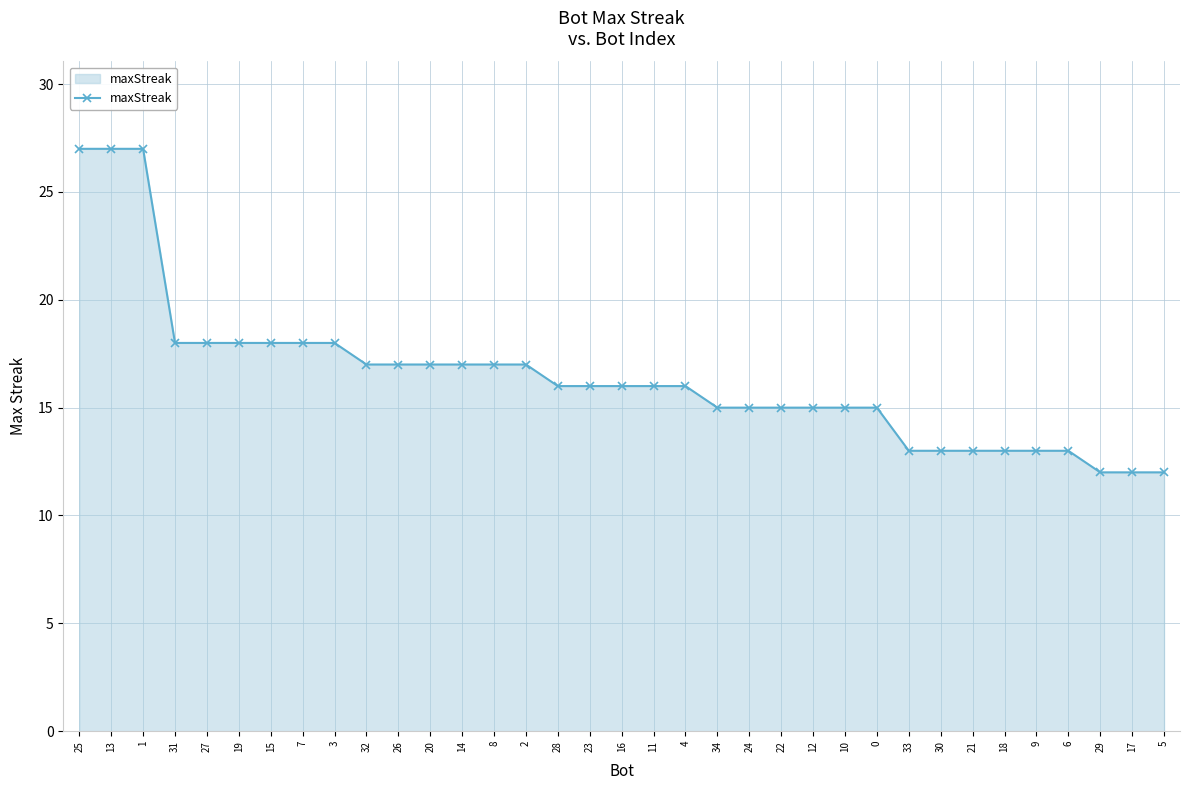

How many lines are shown in the chart?

1